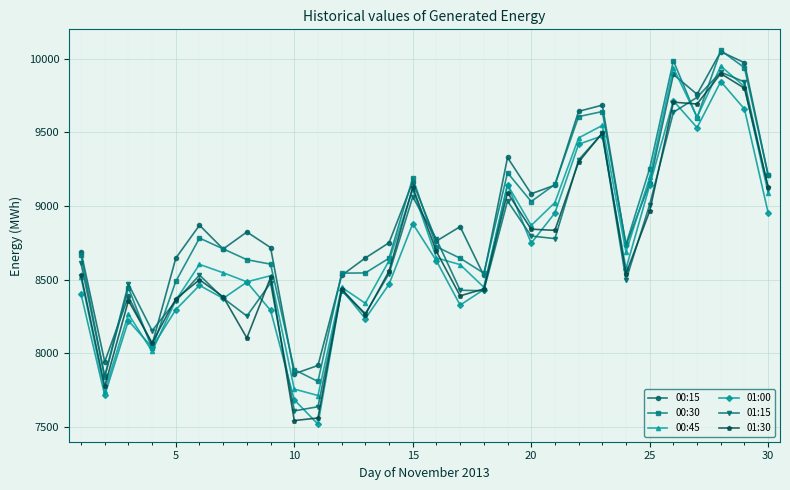

How many series are shown in this chart?

6